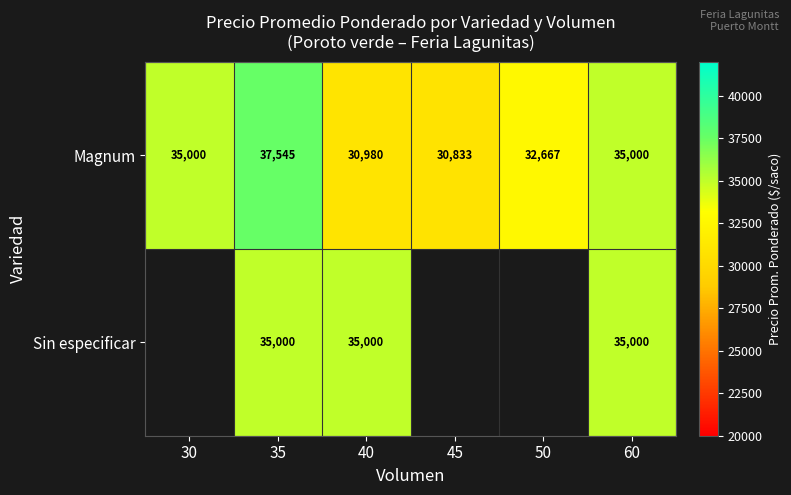

Between 40 and 35, which is larger?

35